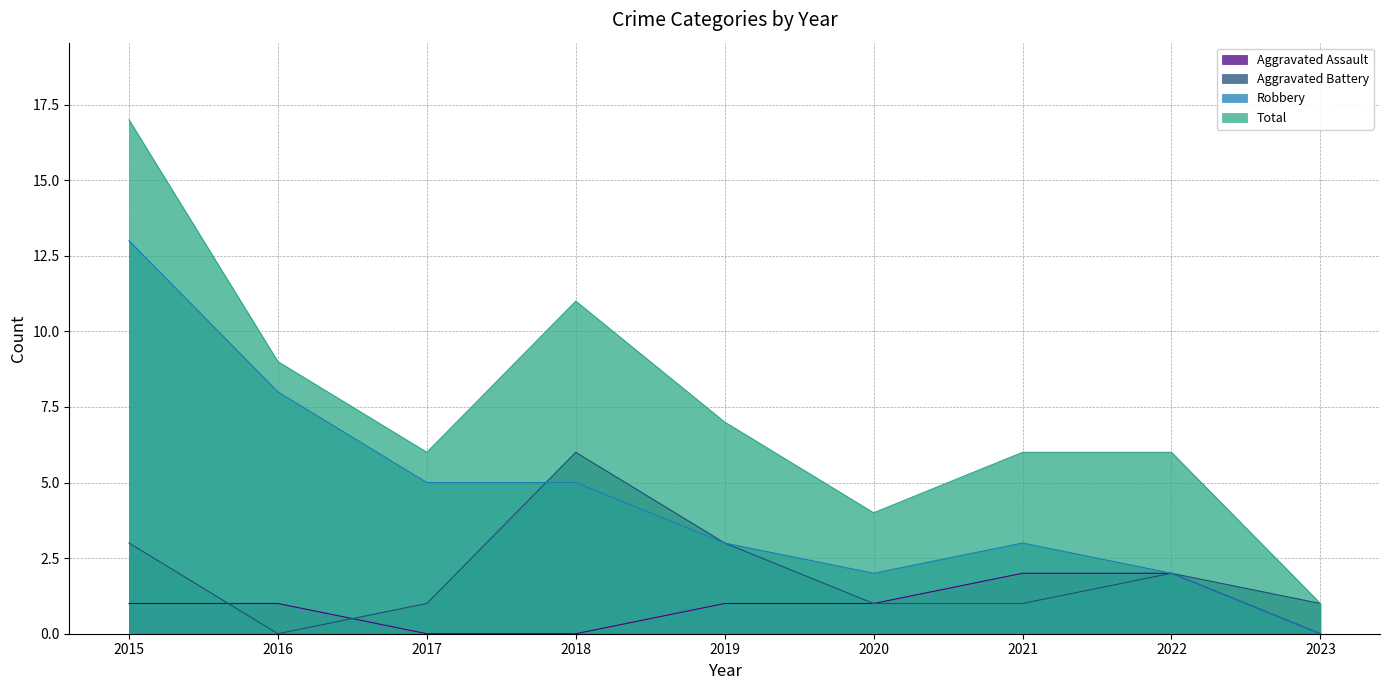

What is the difference between the Robbery values at 2018 and 2016?

3